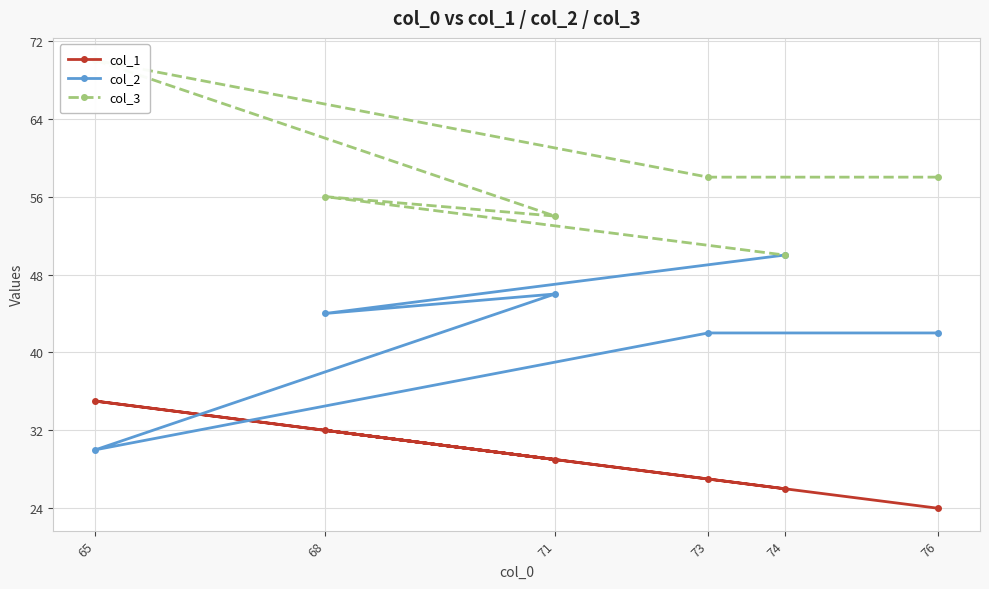

Which has a higher value, 68 or 76?

68